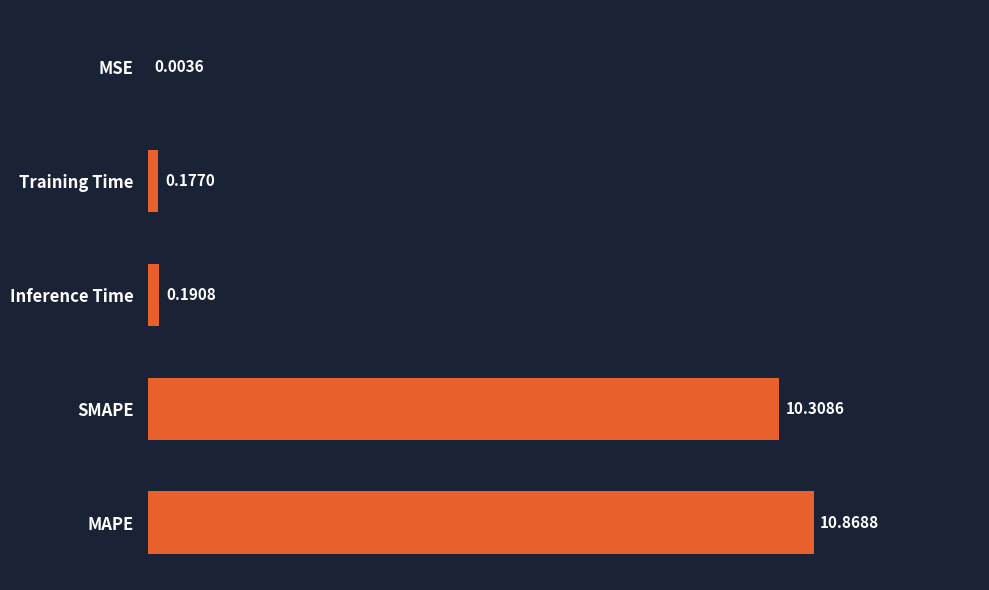

What is the sum of the values at Inference Time and Training Time?

0.4